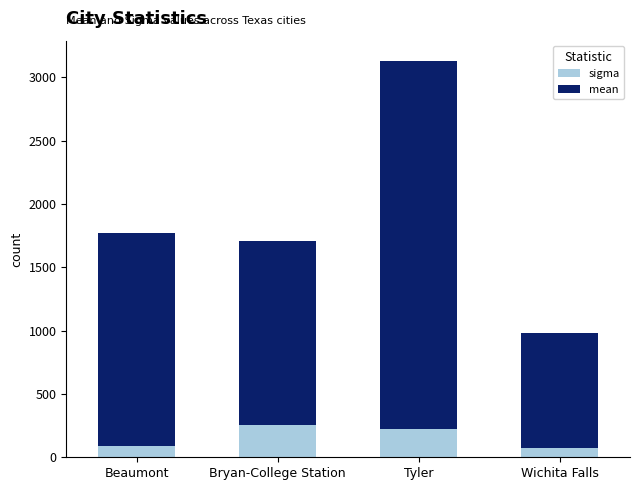

What is the sum of all sigma values?

644.2